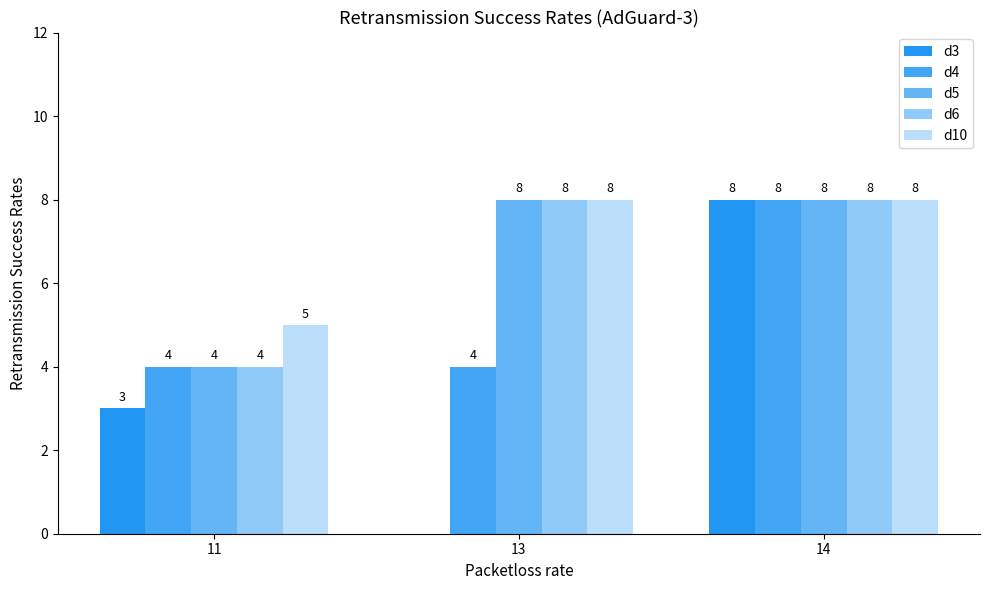

The d10 series shows 5 at 14. True or false?

False